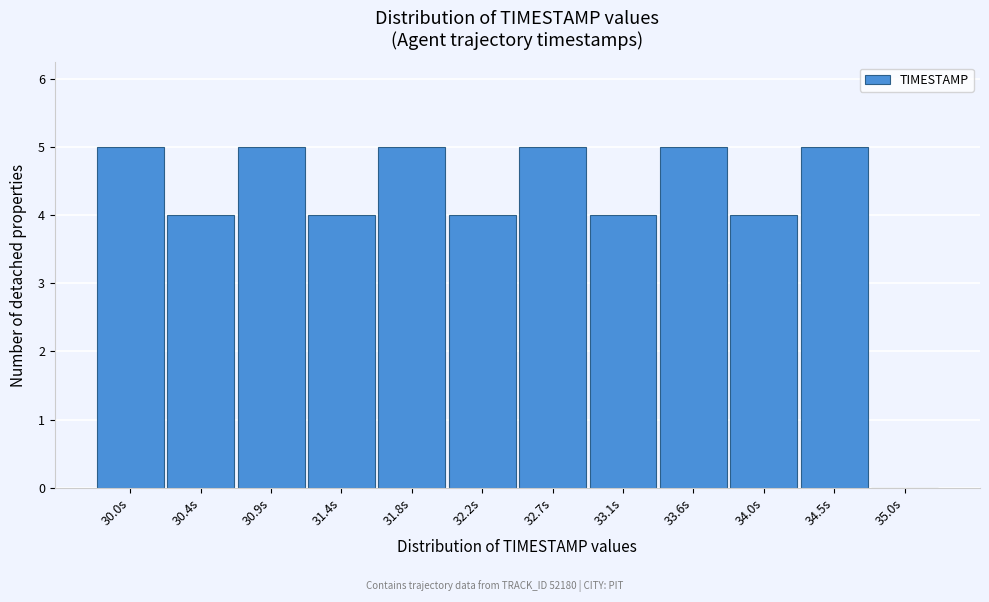

Reading left to right, extract all data points from this chart.

30.0s=5	30.4s=4	30.9s=5	31.4s=4	31.8s=5	32.2s=4	32.7s=5	33.1s=4	33.6s=5	34.0s=4	34.5s=5	35.0s=0